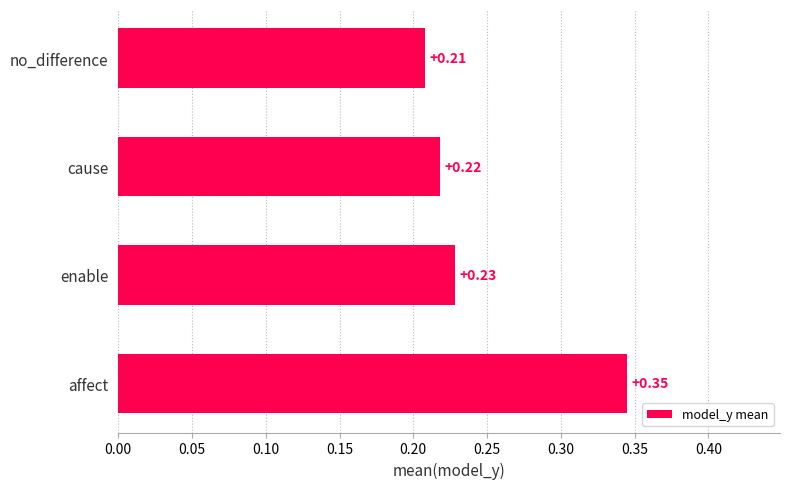

Rank the categories by value from lowest to highest.

no_difference, cause, enable, affect